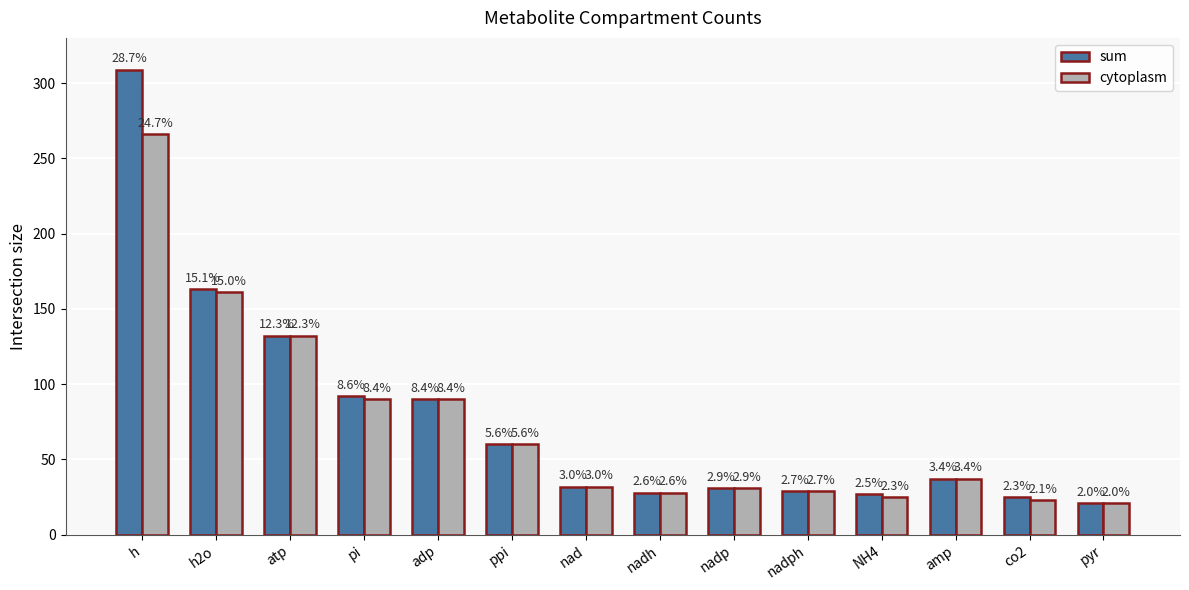

Is the value of sum at adp greater than the value of cytoplasm at NH4?

Yes